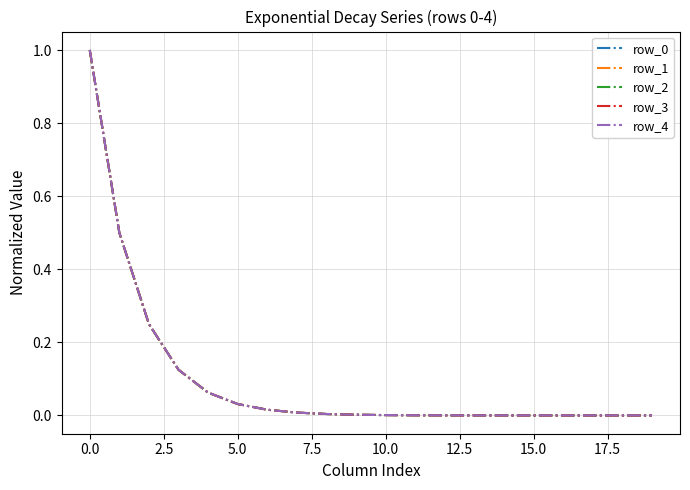

Is this an area chart (filled region under the line)?

No